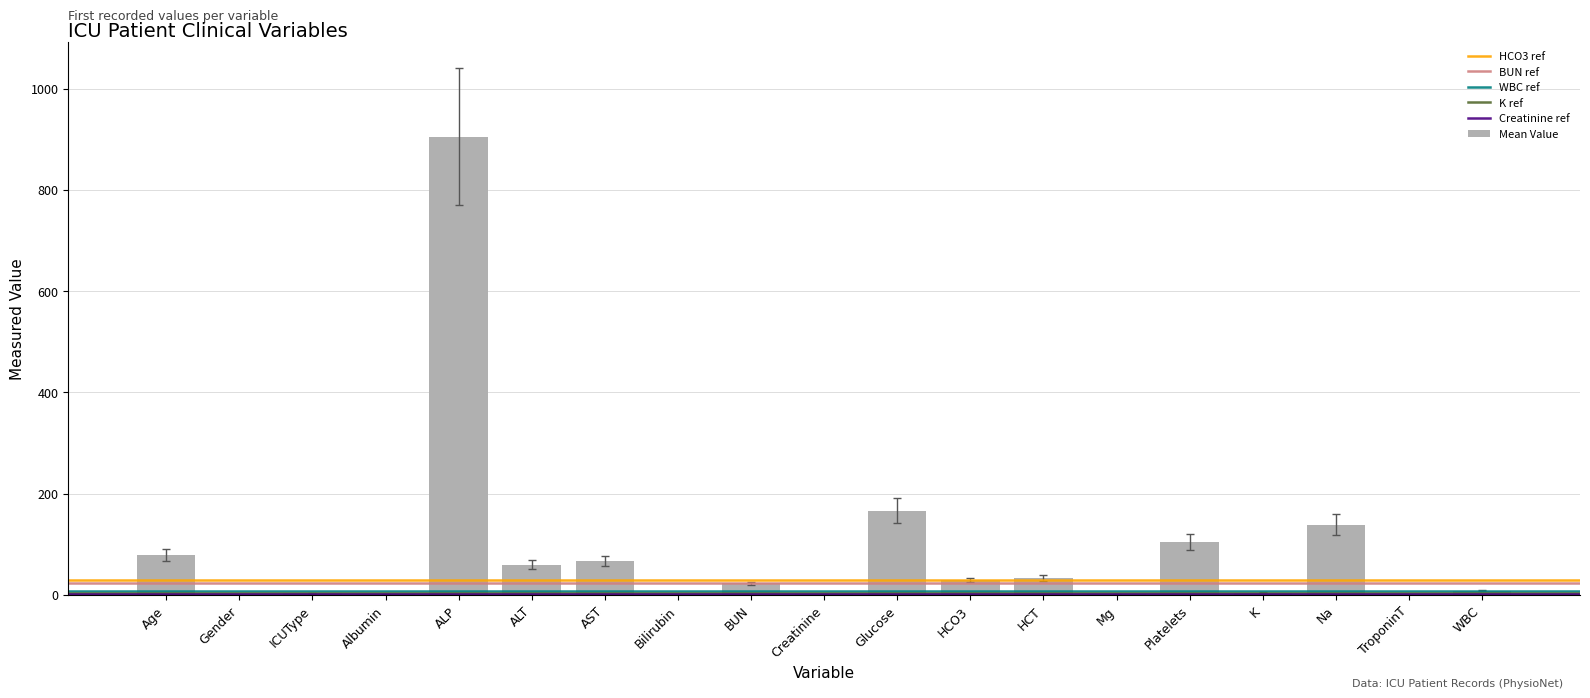

Count the number of data series in this chart.

1